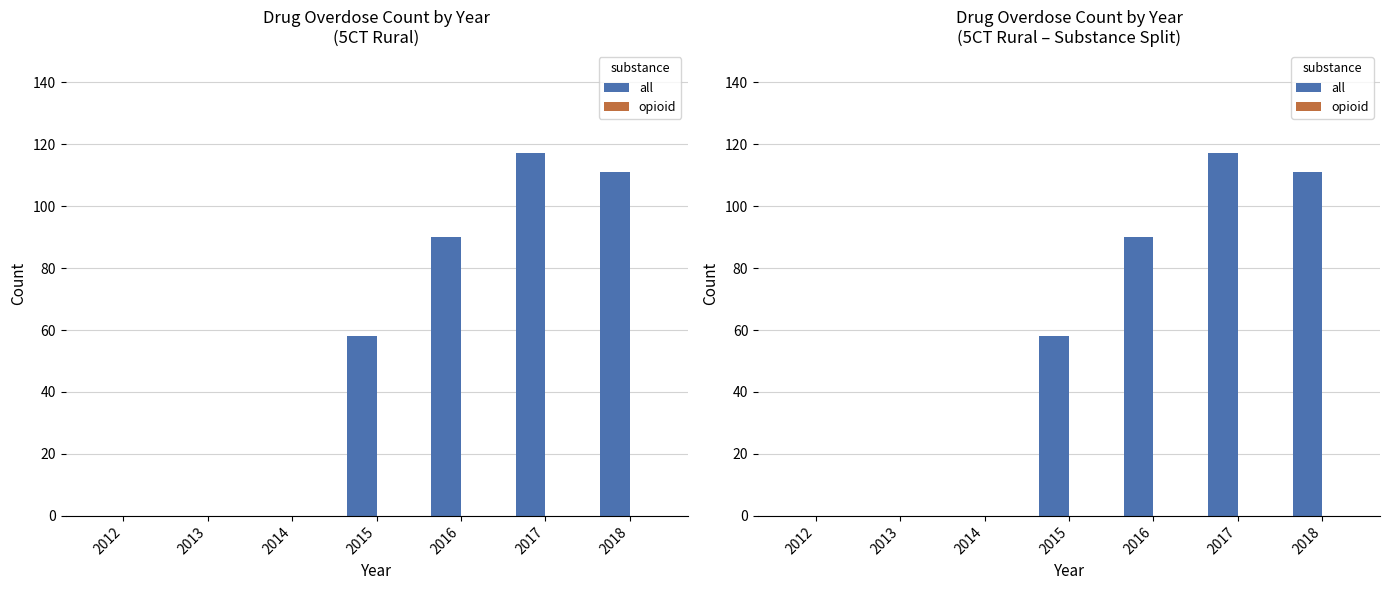

Rank the categories by opioid value from lowest to highest.

2012, 2013, 2014, 2015, 2016, 2017, 2018